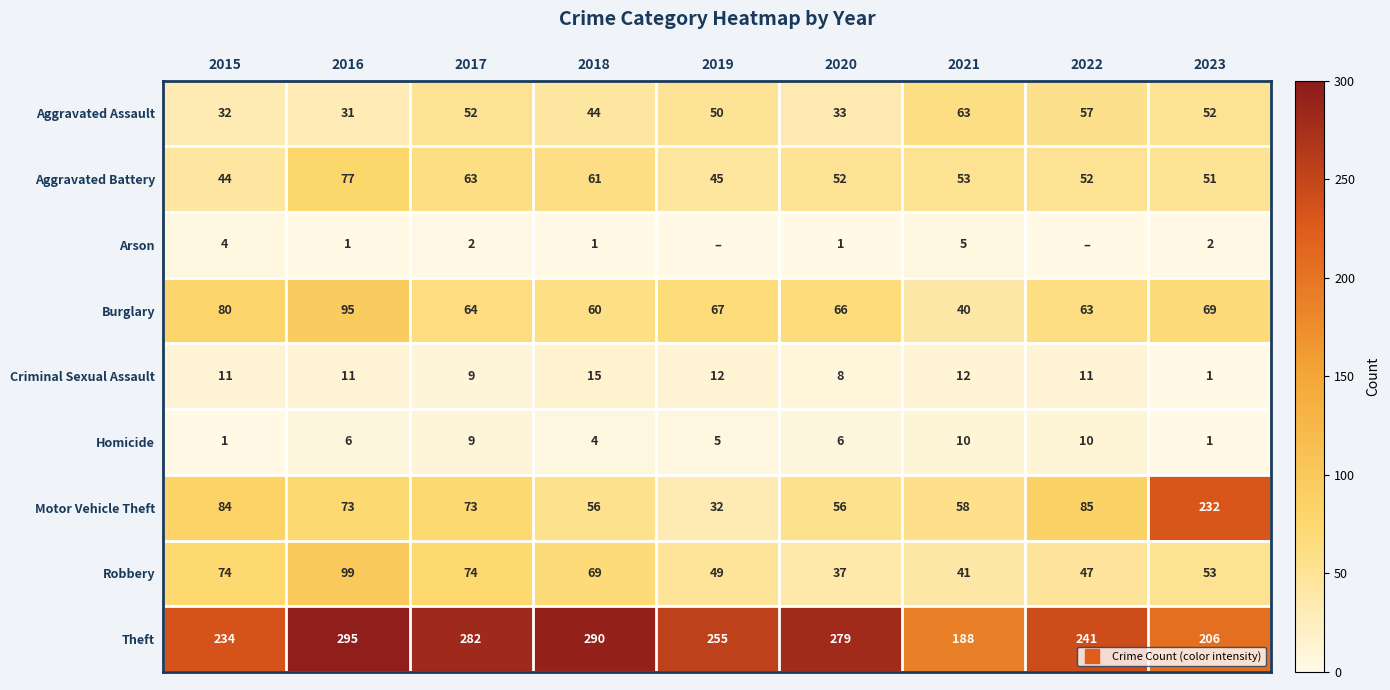

Is the value of Motor Vehicle Theft at 2017 greater than the value of Homicide at 2017?

Yes